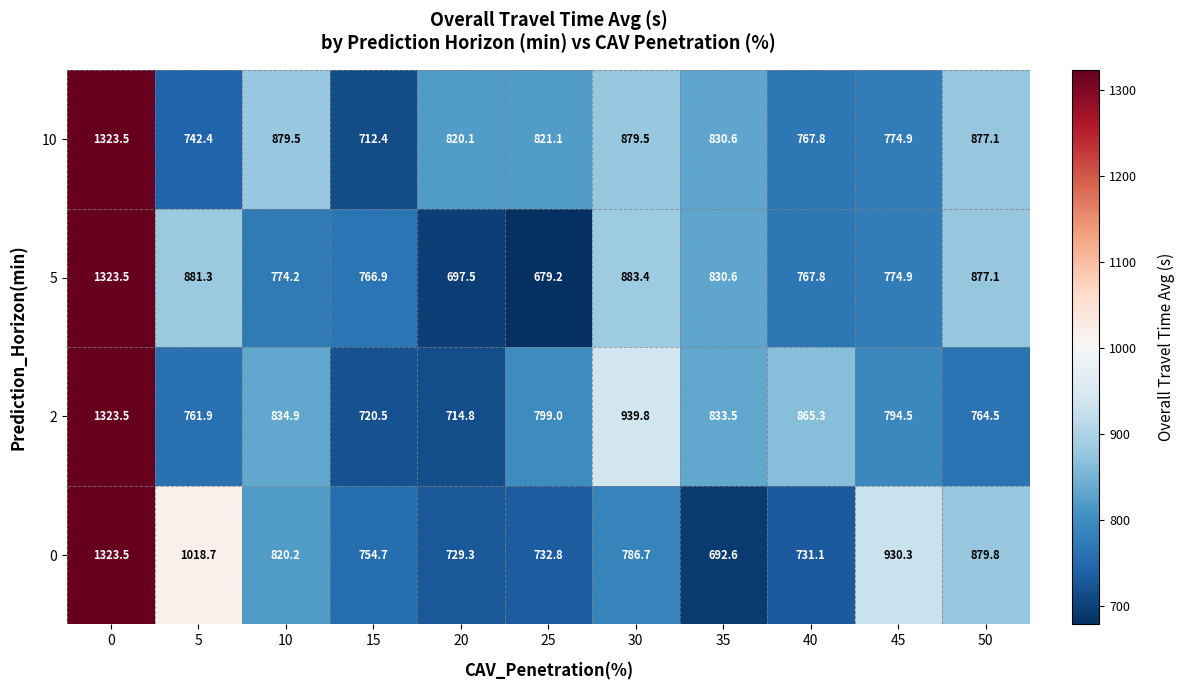

The 2 series shows 799.0 at 25. True or false?

True